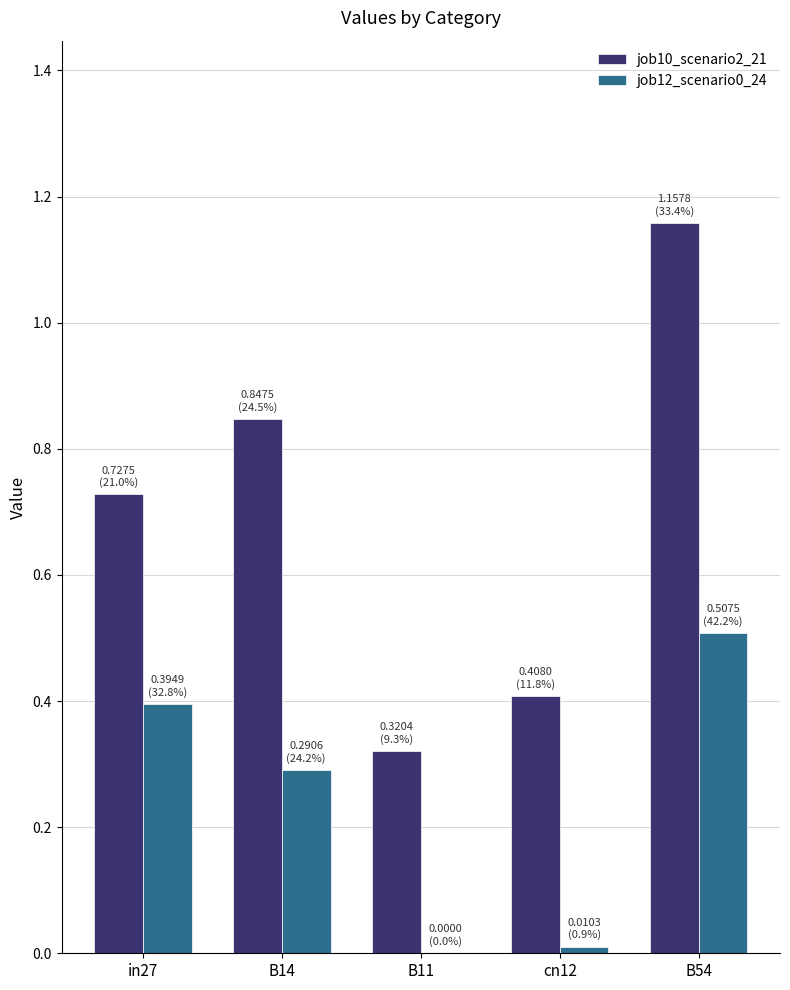

The job12_scenario0_24 series shows 0.5 at B54. True or false?

True